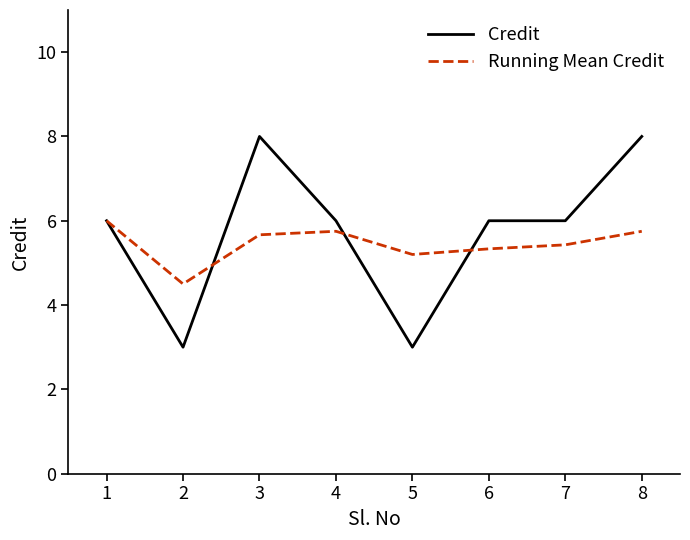

Reading left to right, what are all the values shown in this chart?

Credit: 6.0	3.0	8.0	6.0	3.0	6.0	6.0	8.0
Running Mean Credit: 6.0	4.5	5.7	5.8	5.2	5.3	5.4	5.8